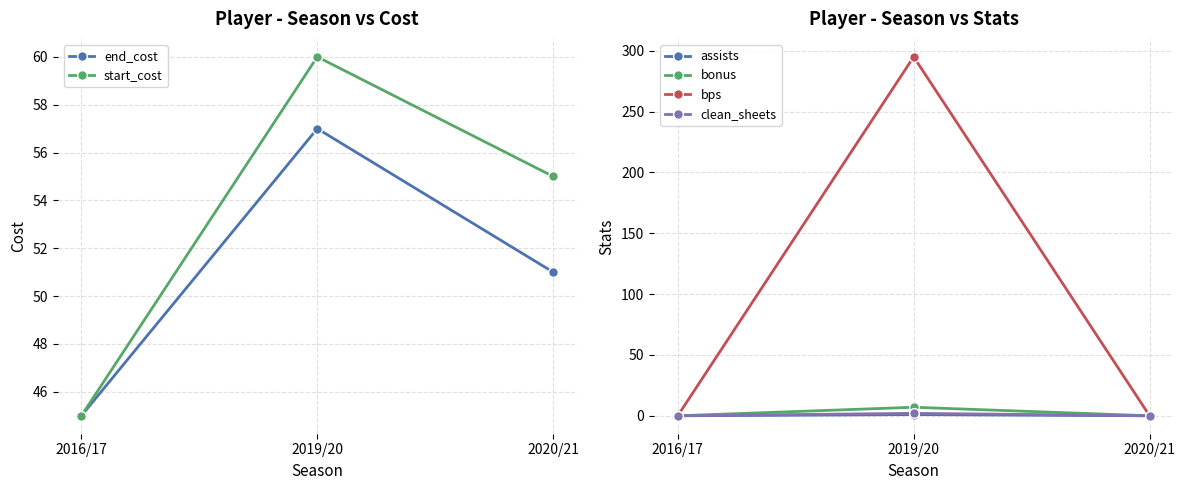

Which category has the highest value in the end_cost series?

2019/20